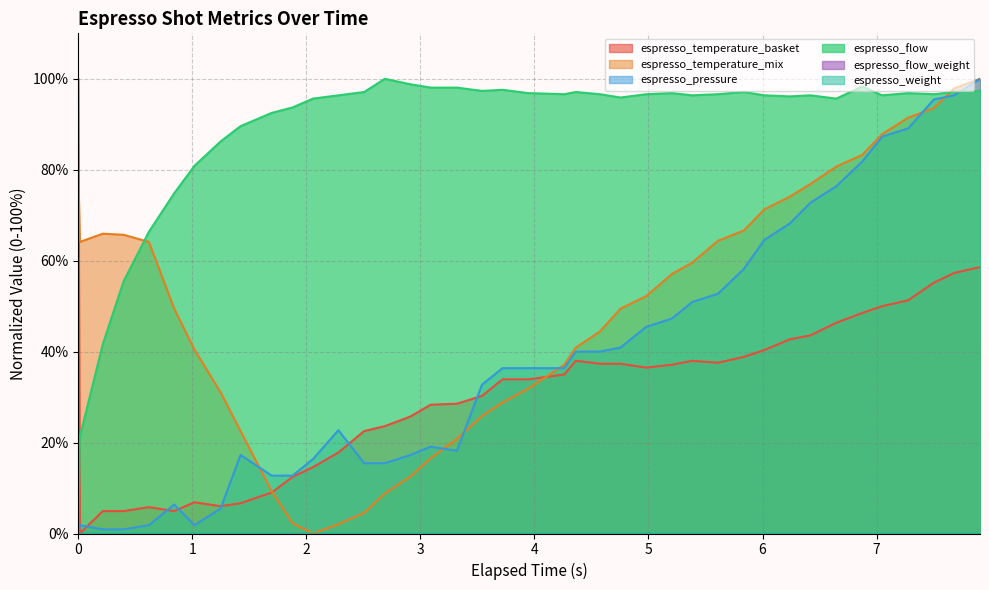

What is the sum of the espresso_temperature_basket values at 8 and 38?

63.9